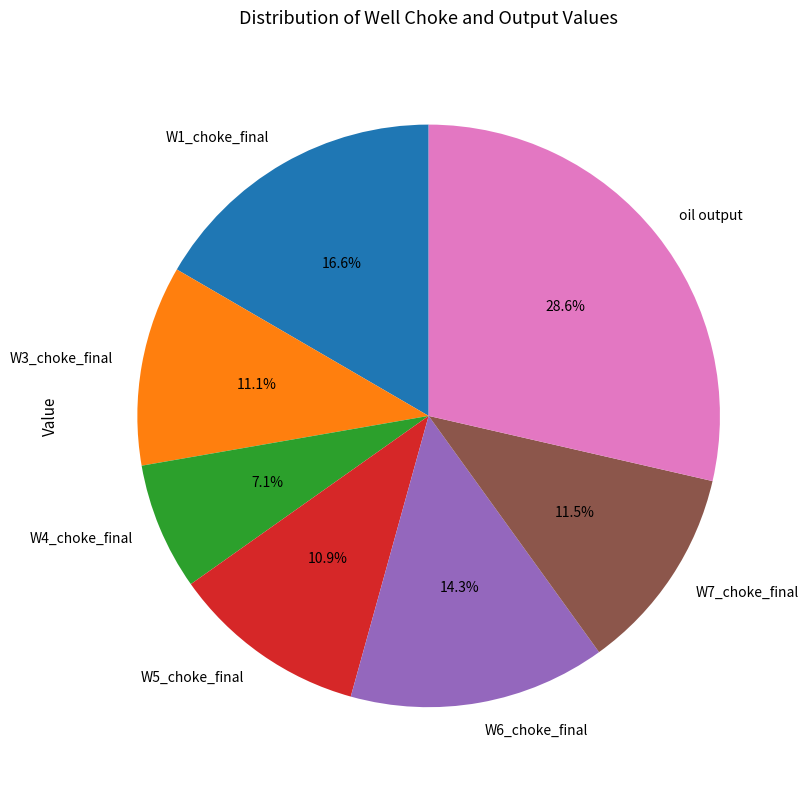

Which slice is the largest?

oil output